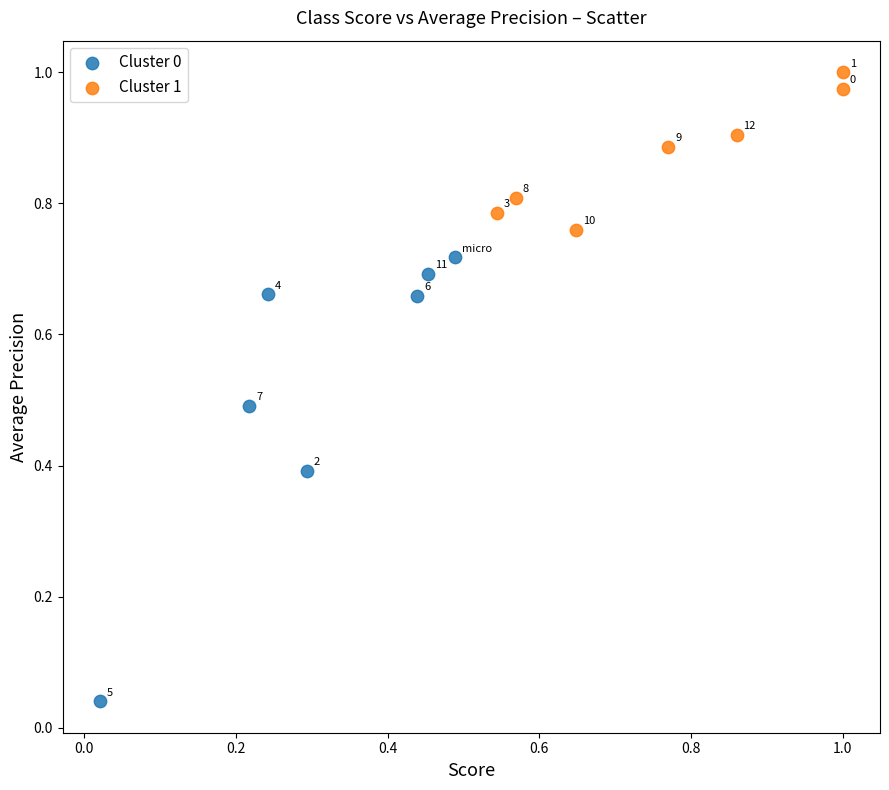

Which series contains the highest Y value?

Cluster 1